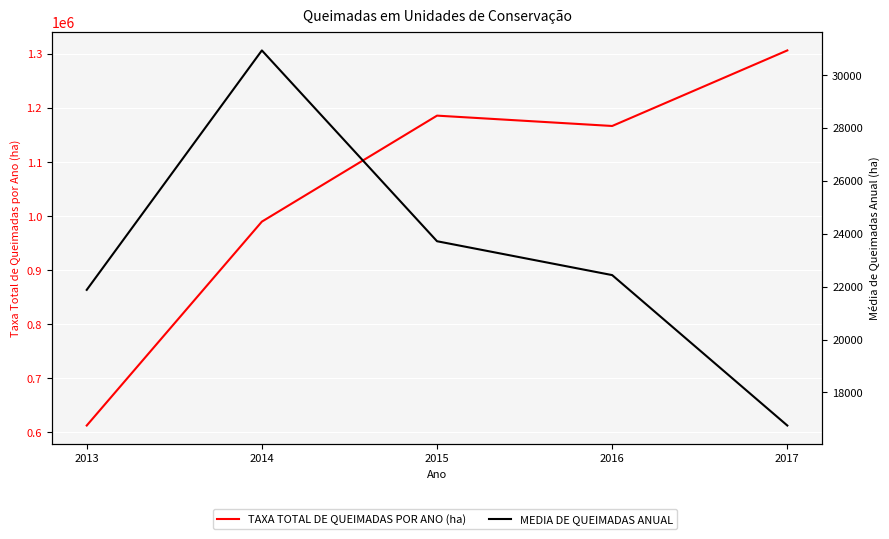

True or false: MEDIA DE QUEIMADAS ANUAL has more than 2 points higher than both neighbors.

False